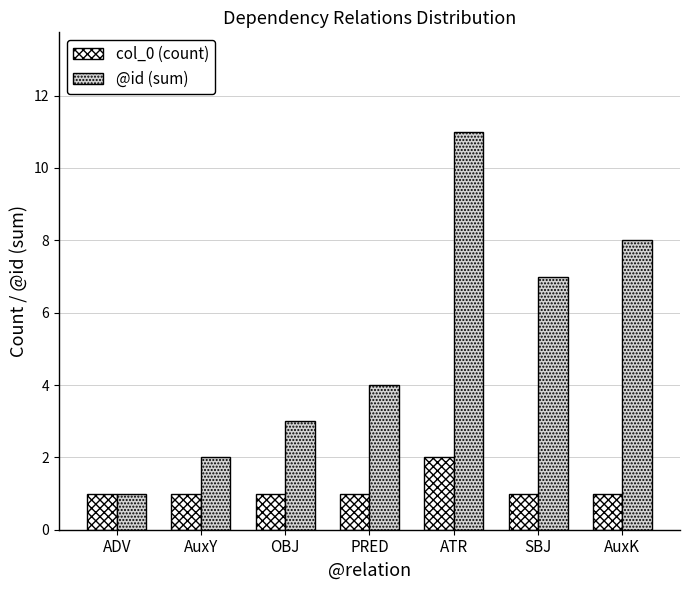

The value of @id (sum) at ATR is 18. True or false?

False